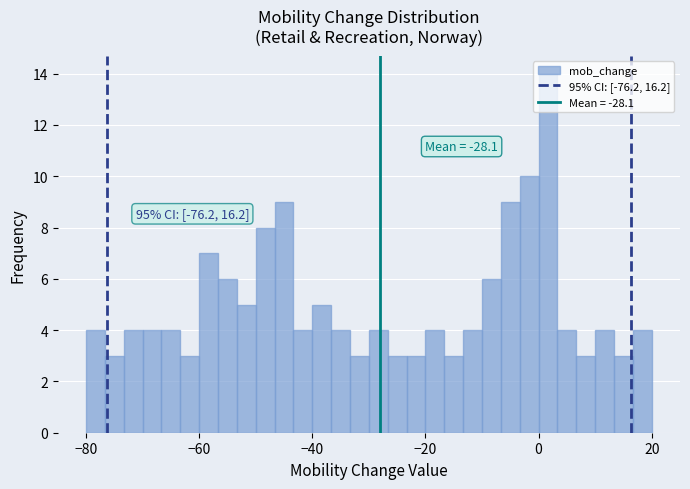

Read against the x-axis, roughly where is the centre of the tallest bar?

2